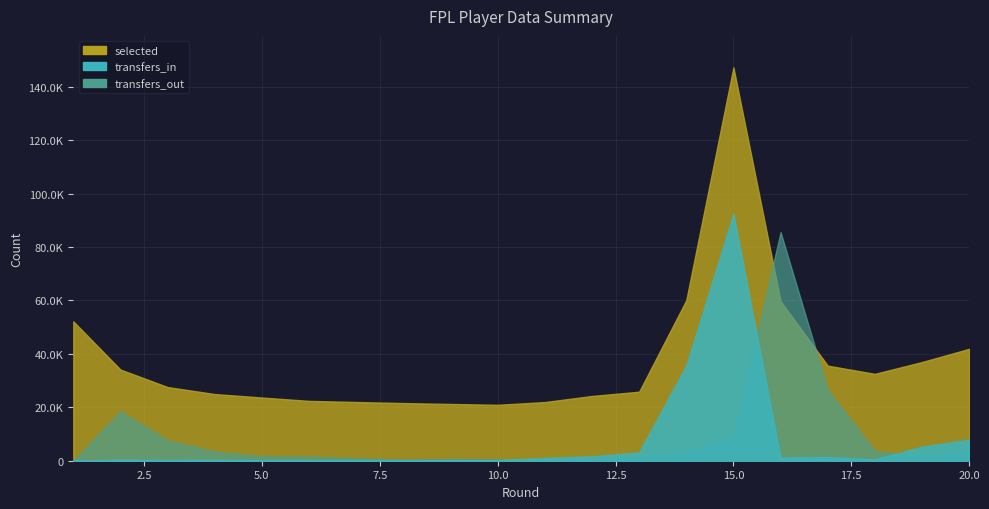

What is the sum of all transfers_in values?

152111